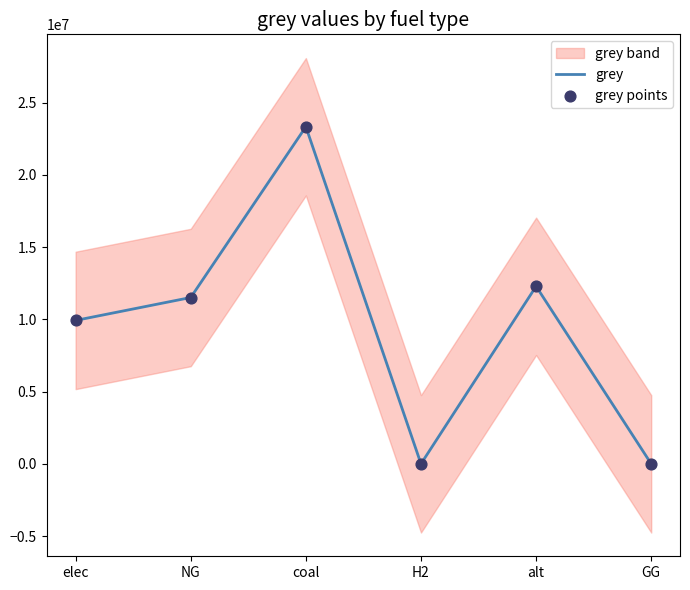

True or false: grey has a value of 12983961.2 at elec.

False